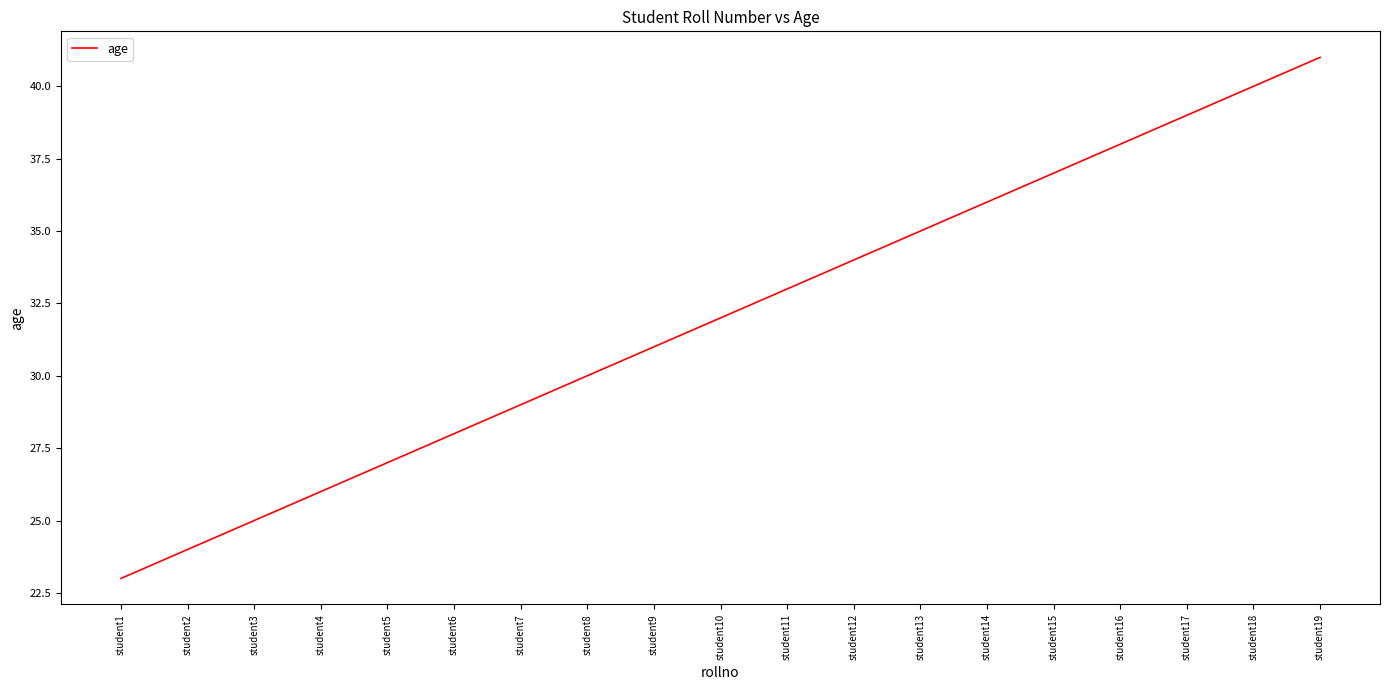

Is it true that the value at student18 is 54?

False